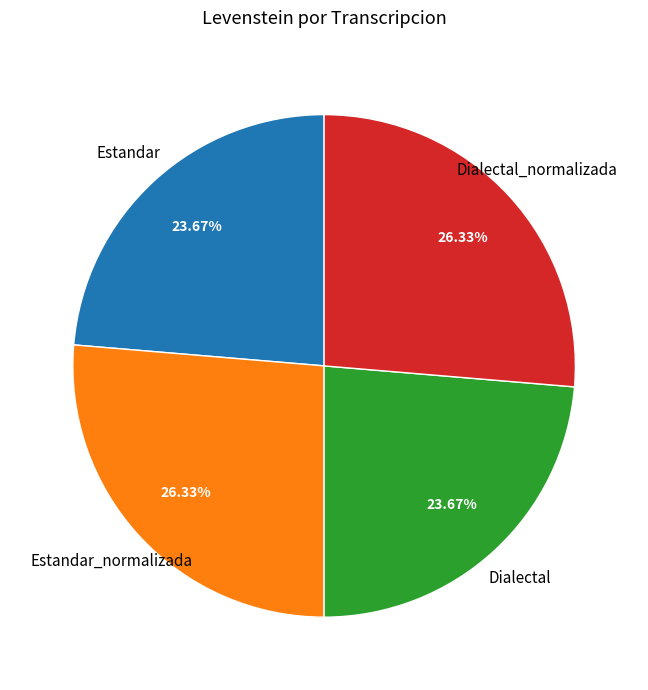

What is the total percentage of Dialectal_normalizada and Estandar_normalizada?

52.7%